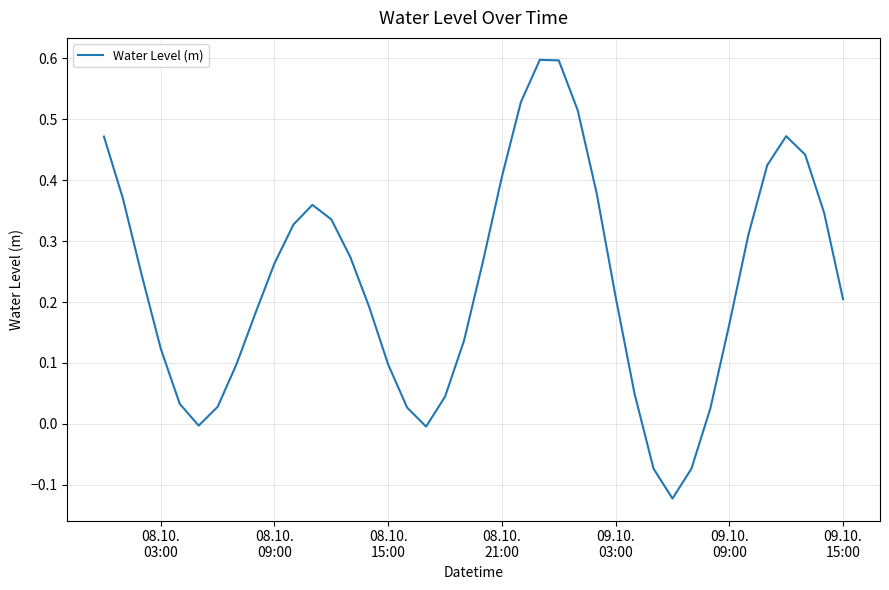

What is the difference between the maximum and minimum values?

0.7